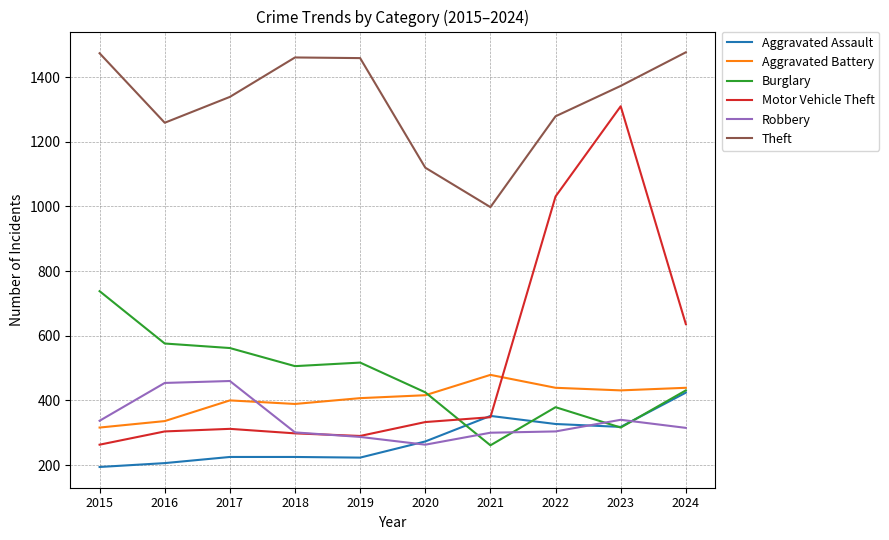

Rank the series by their maximum value, from lowest to highest.

Aggravated Assault, Robbery, Aggravated Battery, Burglary, Motor Vehicle Theft, Theft